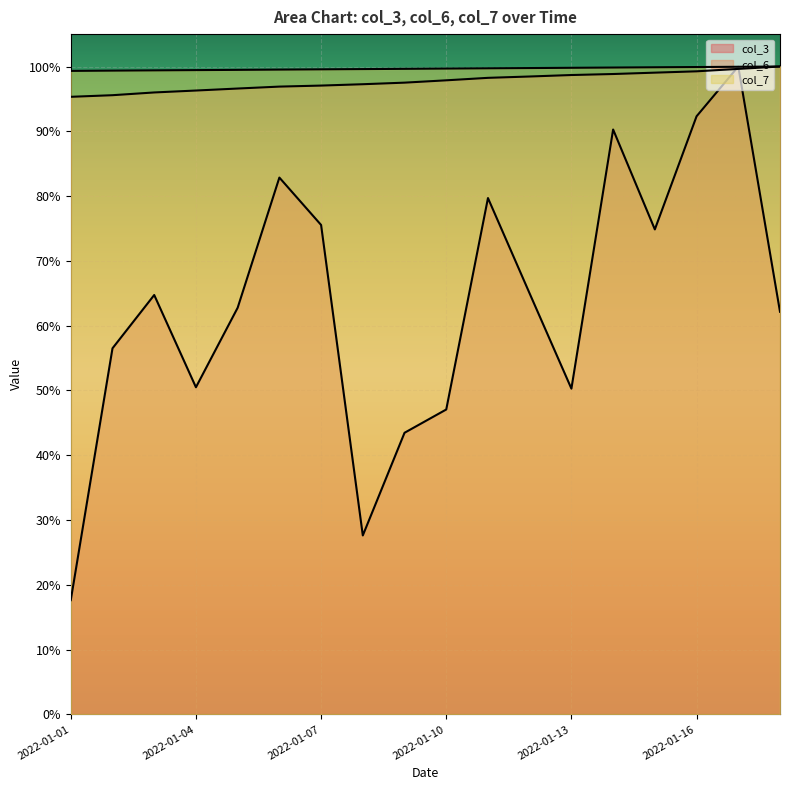

Which category has the lowest value in the col_7 series?

2022-01-01